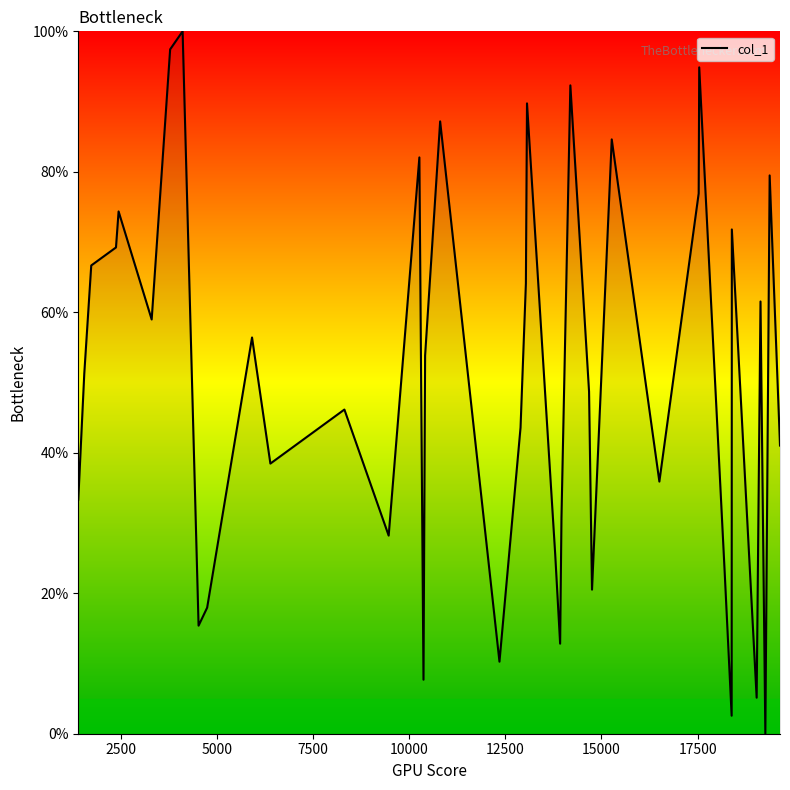

What is the maximum value shown in the chart?

100.0